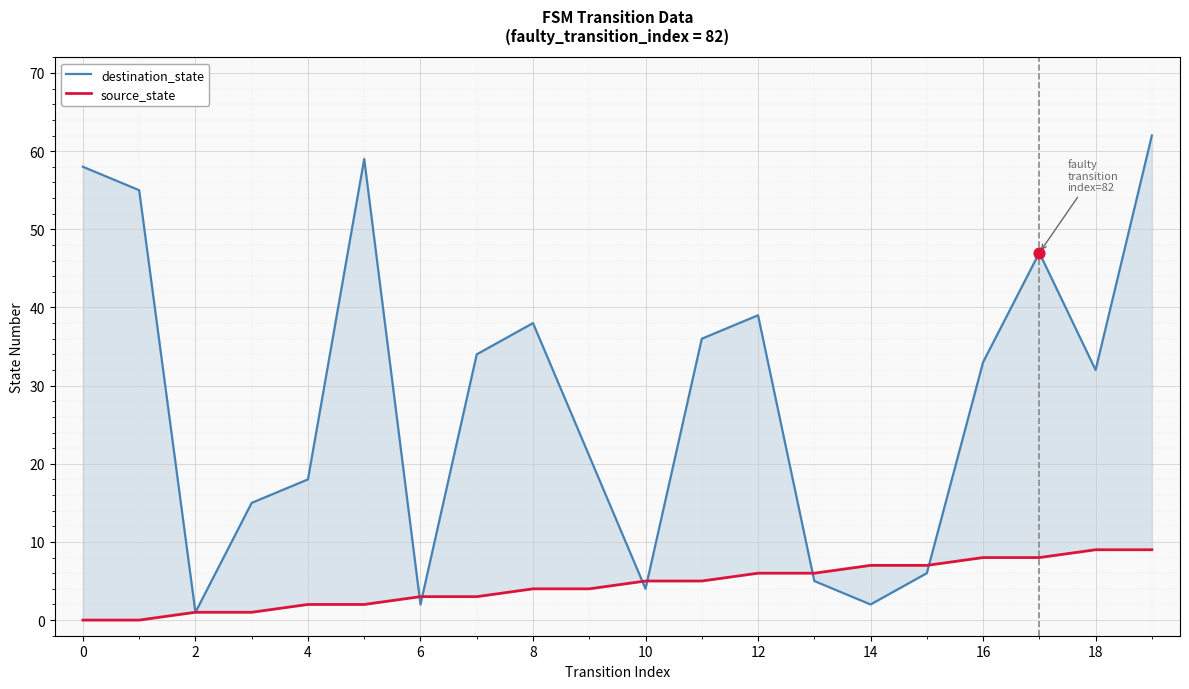

Which series reaches the minimum Y coordinate?

source_state